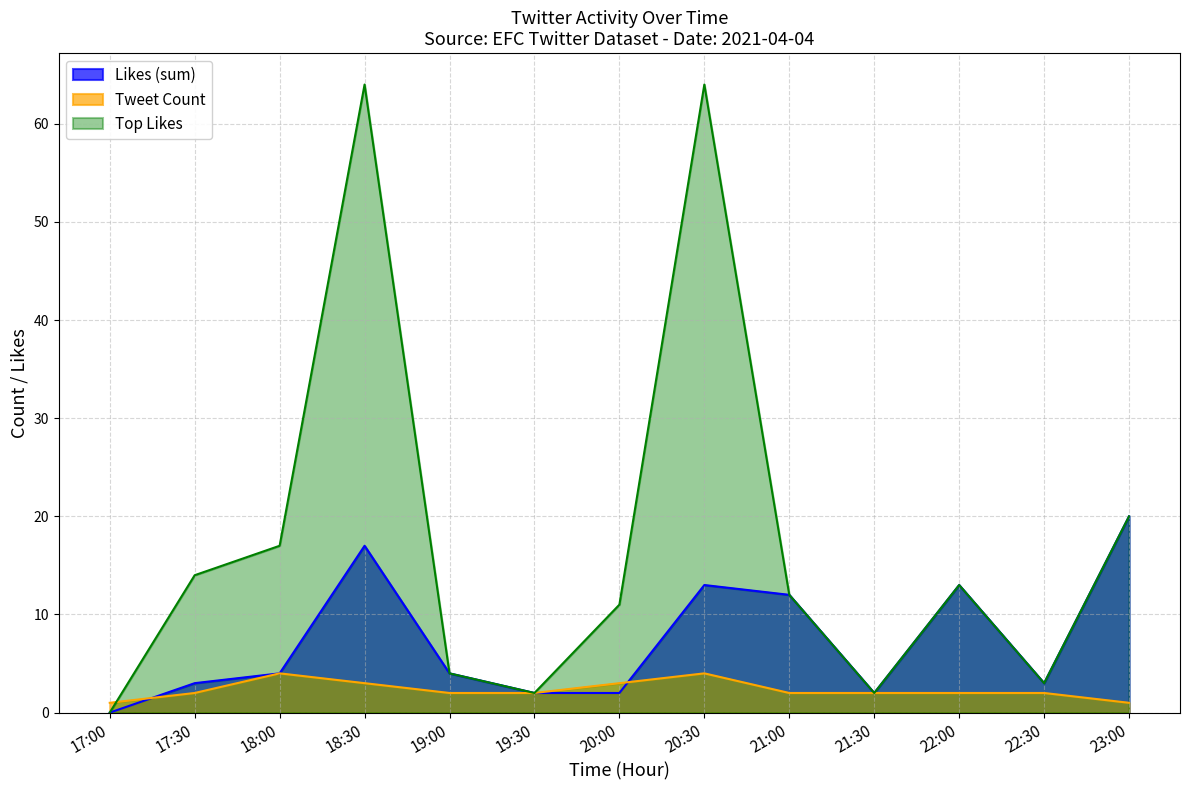

Is it true that Top Likes equals 2 at 20:00?

False